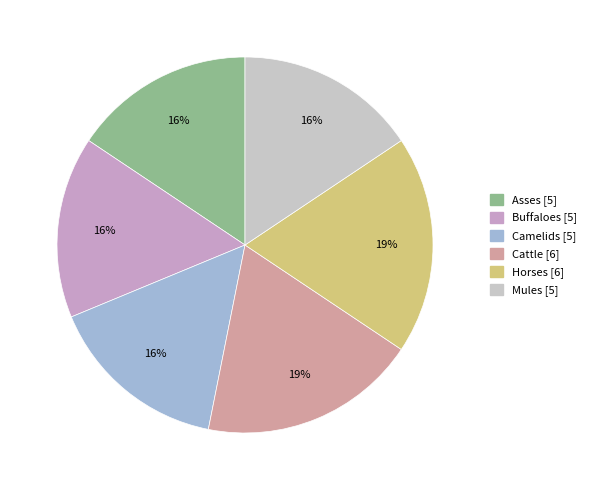

How many segments does this pie chart have?

6